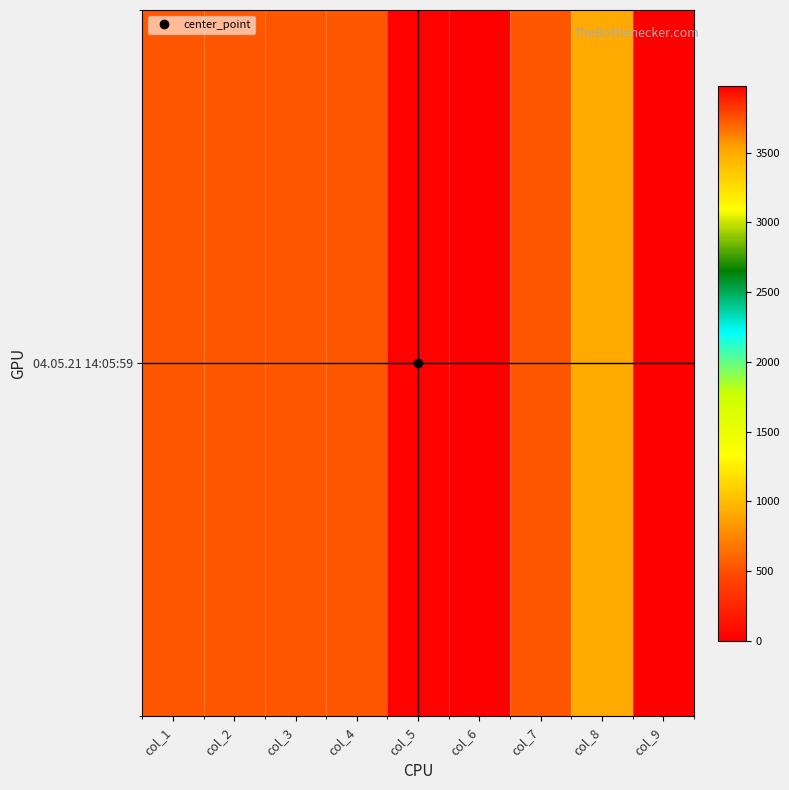

What is the difference between the second highest and second lowest values?

3714.7